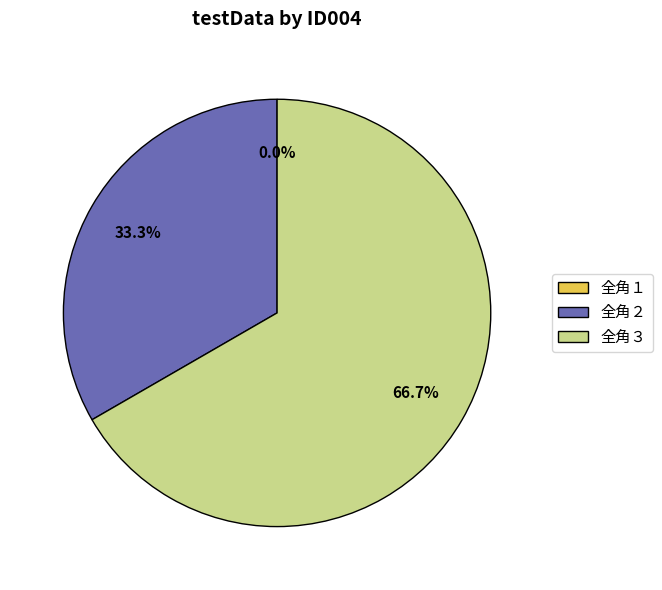

Do 全角１ and 全角３ together represent more than half of the pie?

Yes